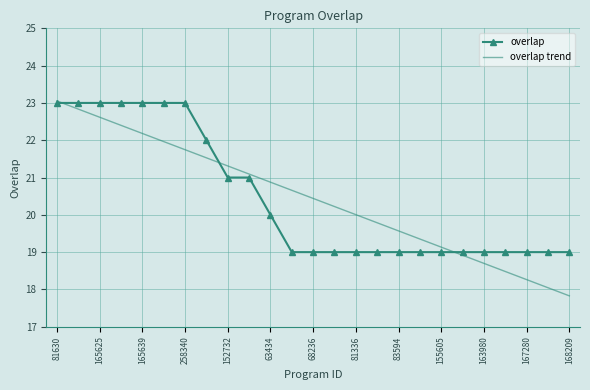

Which series has the widest spread of values?

overlap trend